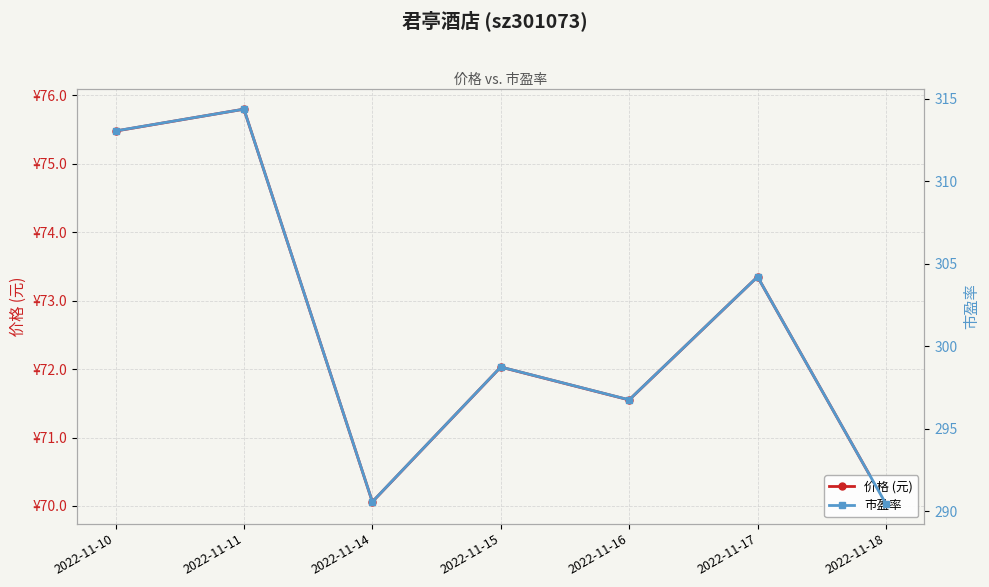

Rank the series at 2022-11-16 from highest to lowest value.

市盈率, 价格 (元)